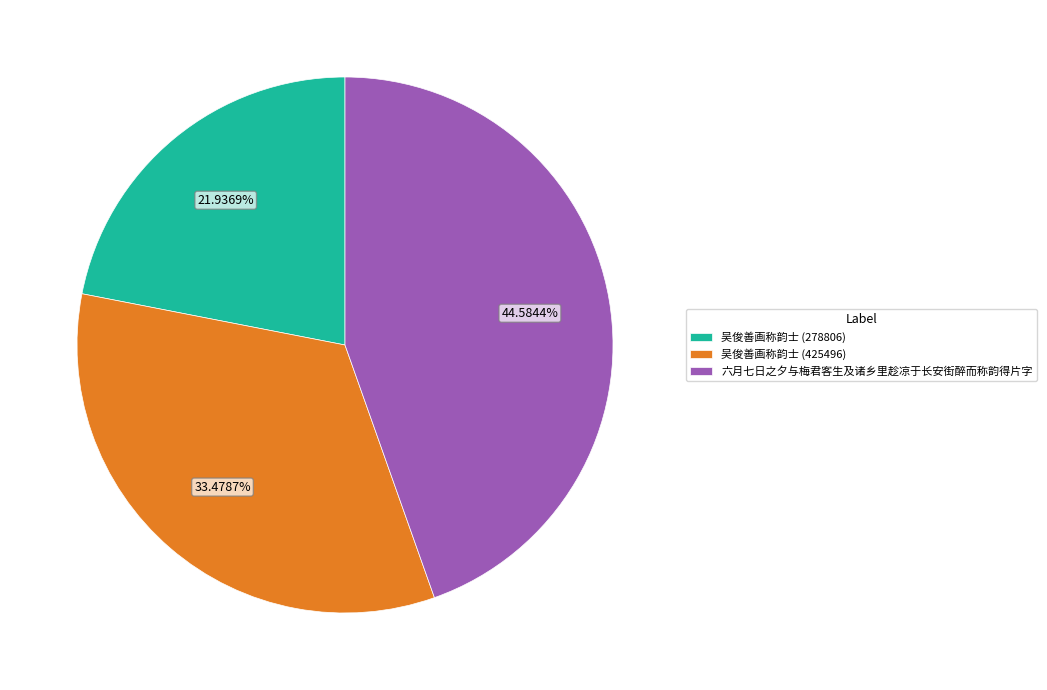

Combined, do 六月七日之夕与梅君客生及诸乡里趁凉于长安街醉而称韵得片字 and 吴俊善画称韵士 (278806) account for over 50%?

Yes